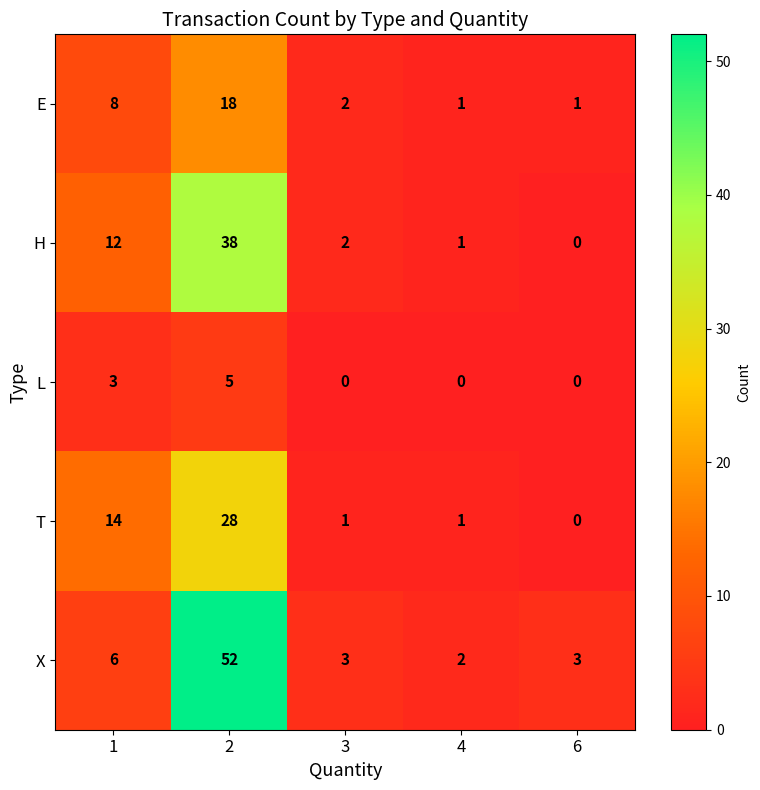

Which series has the widest spread of values?

X